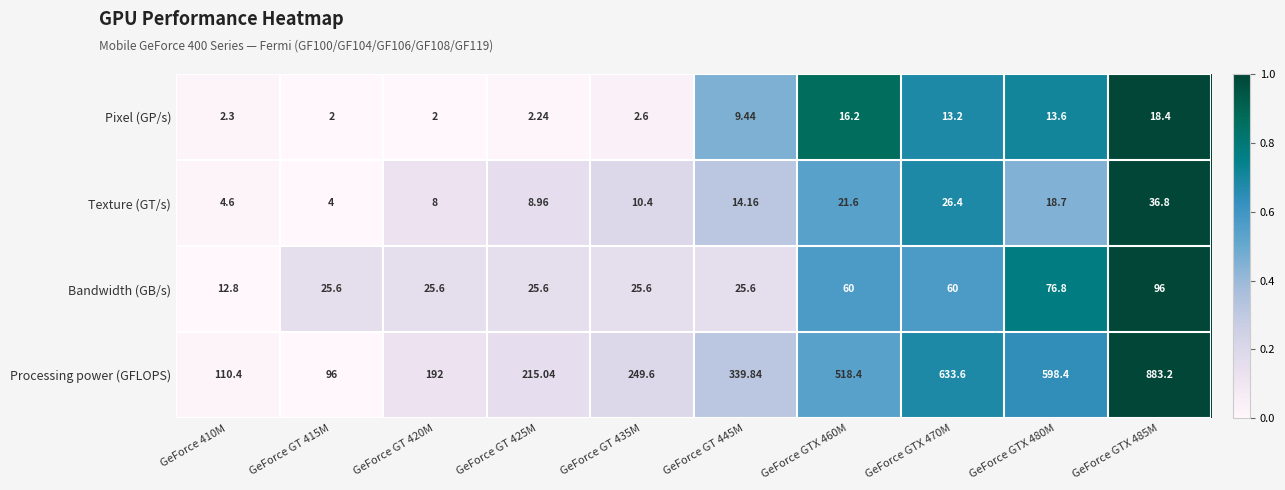

At GeForce GT 435M, list the series in order from largest to smallest.

Processing power (GFLOPS), Bandwidth (GB/s), Texture (GT/s), Pixel (GP/s)